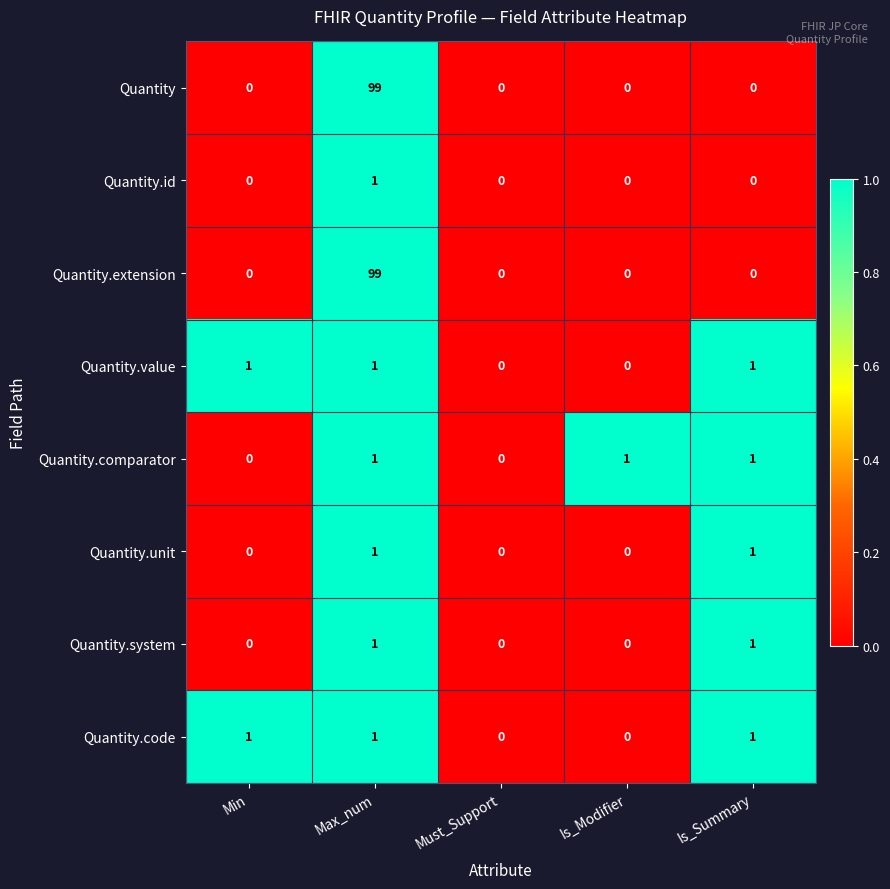

What is the spread (max minus min) of values at Max_num?

98